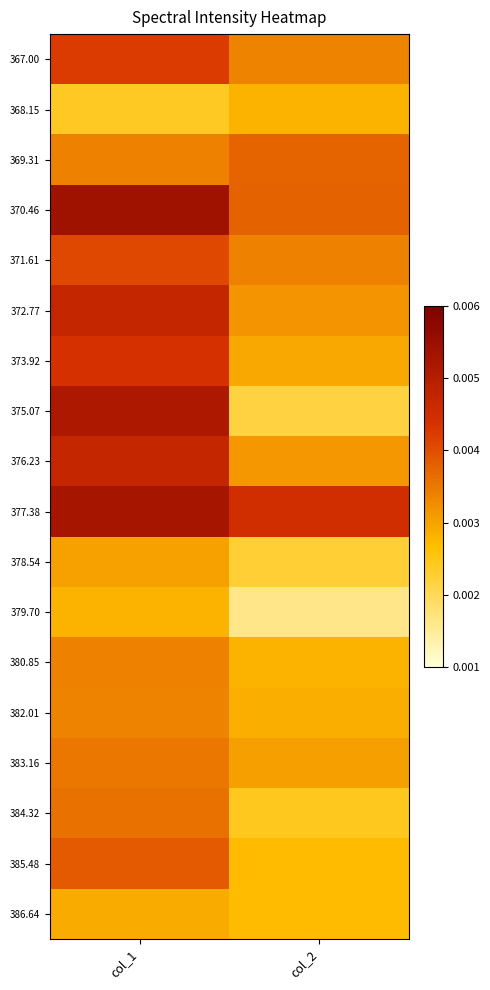

At col_1, list the series in order from largest to smallest.

370.46, 377.38, 375.07, 372.77, 376.23, 373.92, 367.00, 371.61, 385.48, 384.32, 383.16, 369.31, 380.85, 382.01, 378.54, 386.64, 379.70, 368.15